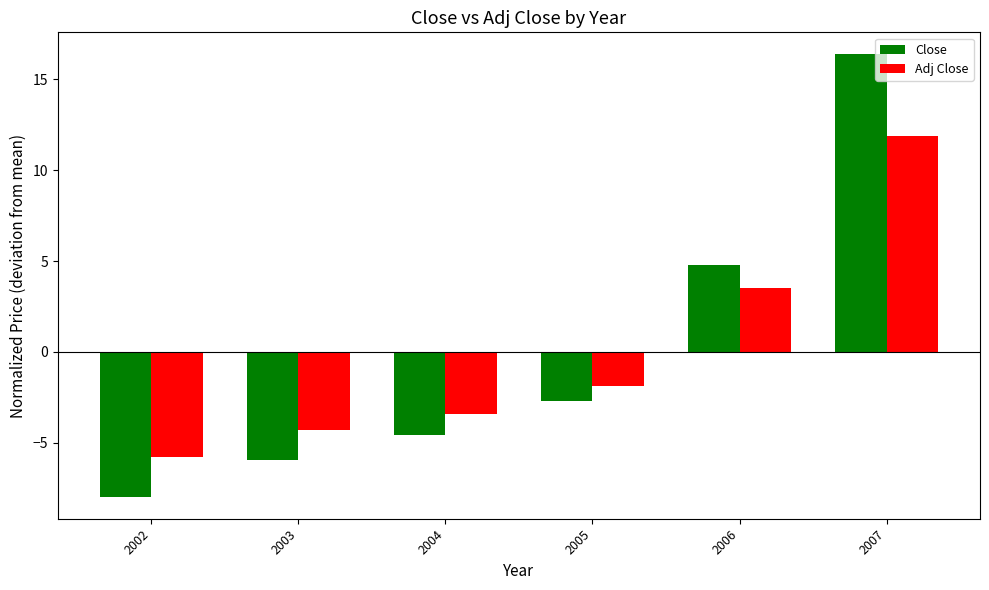

Between 2004 and 2005, which series saw the biggest shift?

Close